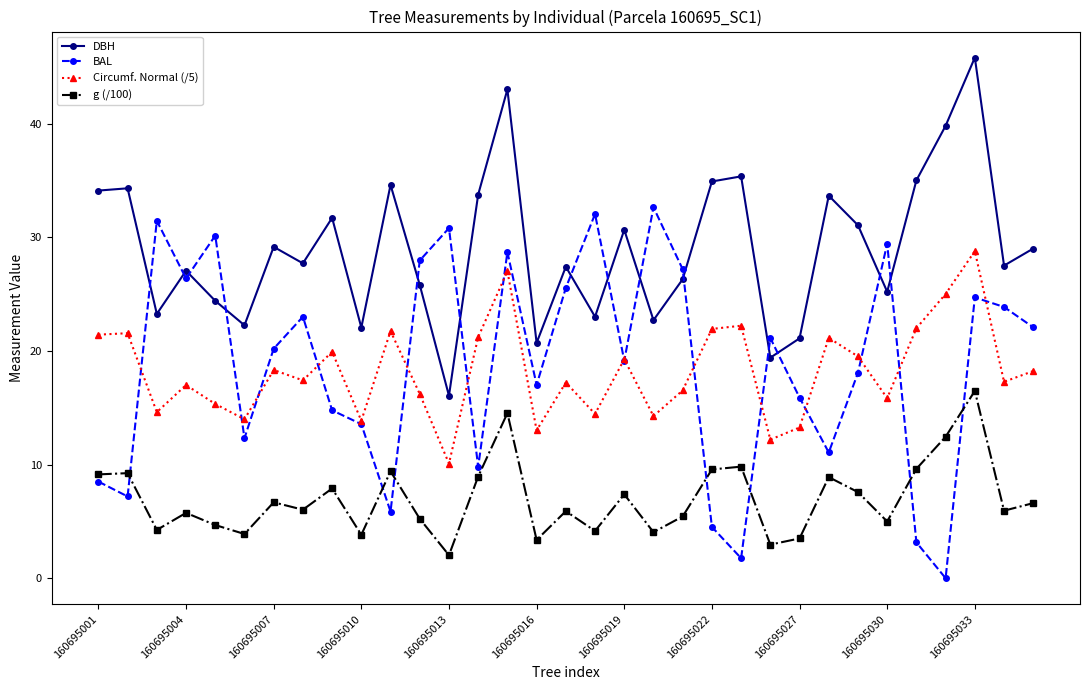

What is the maximum value for DBH?

45.8